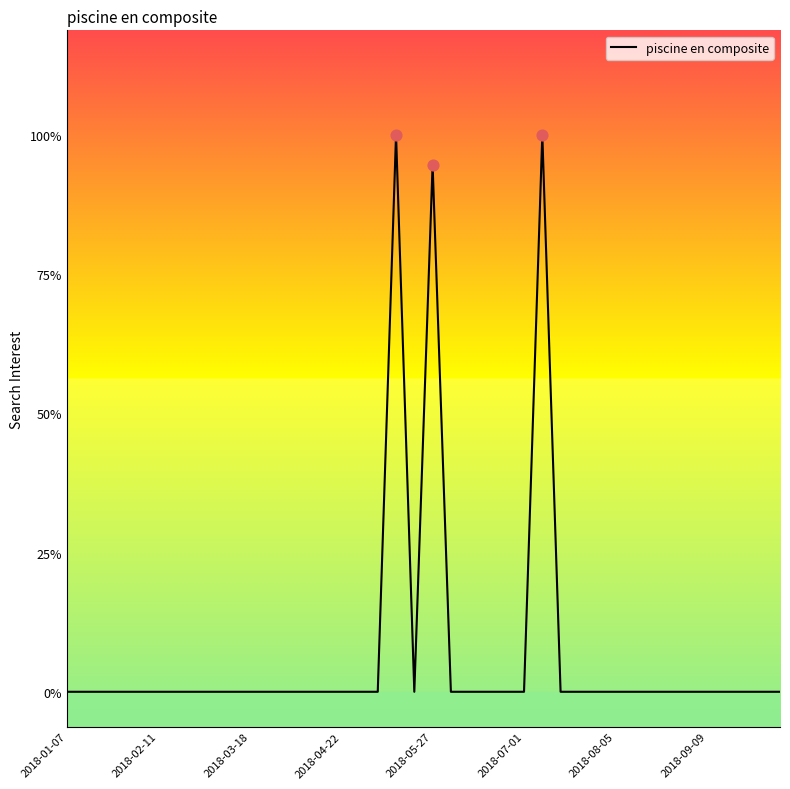

Is this an area chart (filled region under the line)?

No